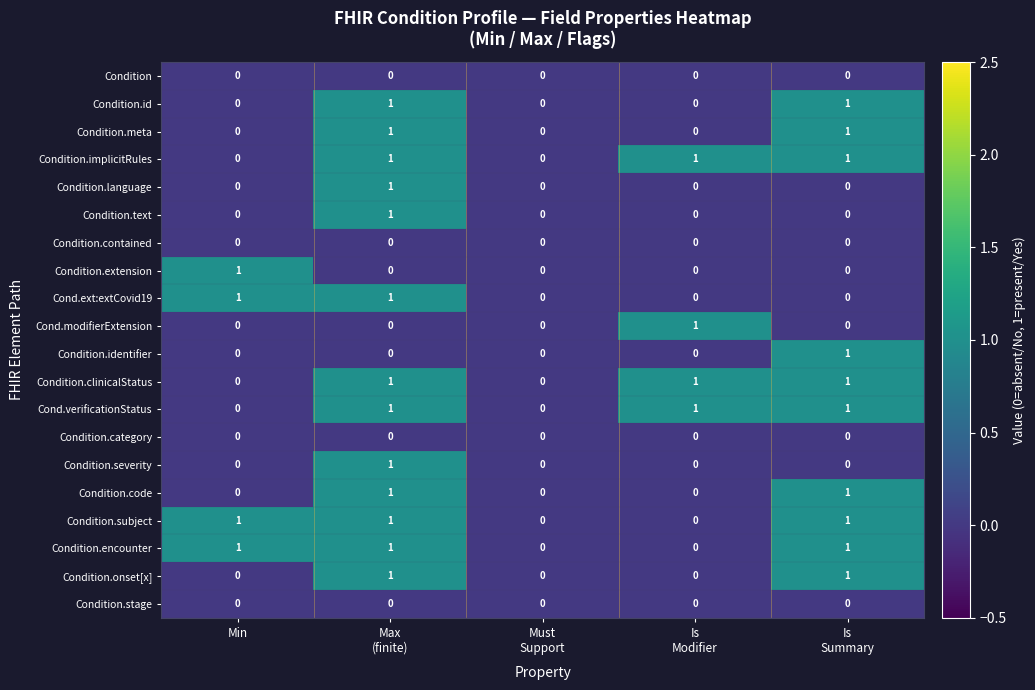

What is the sum of all Cond.verificationStatus values?

3